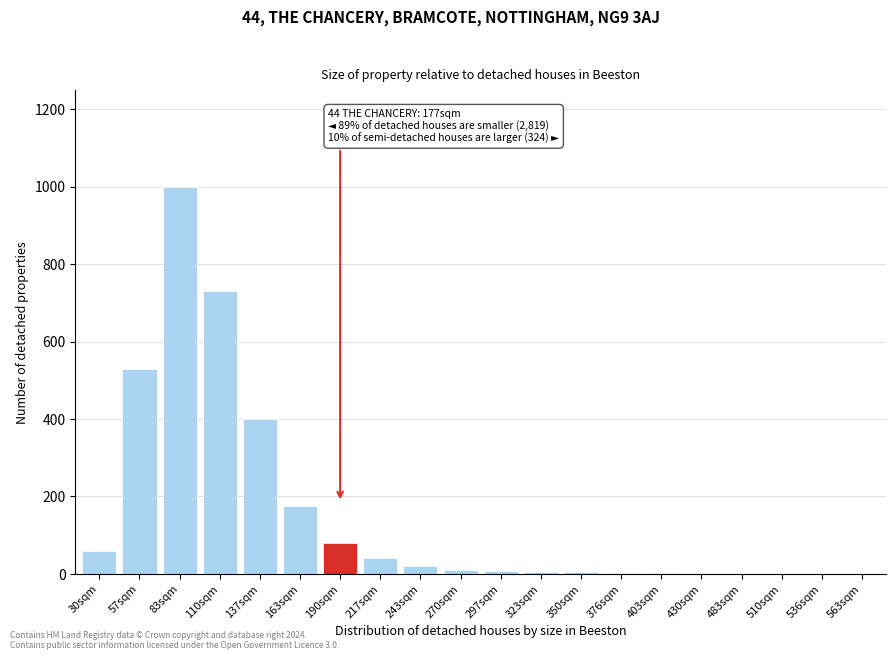

The chart shows a value of 400 at 137sqm. True or false?

True